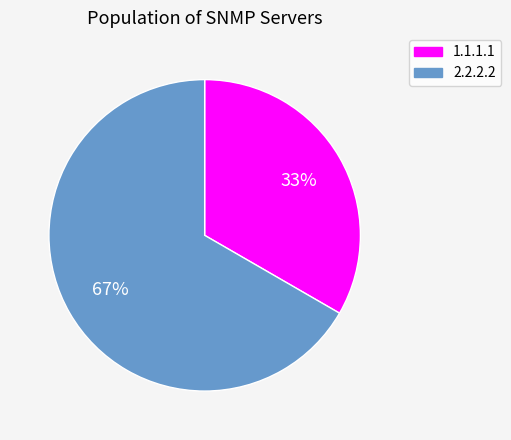

To the nearest percent, what is the combined percentage of 1.1.1.1 and 2.2.2.2?

100%